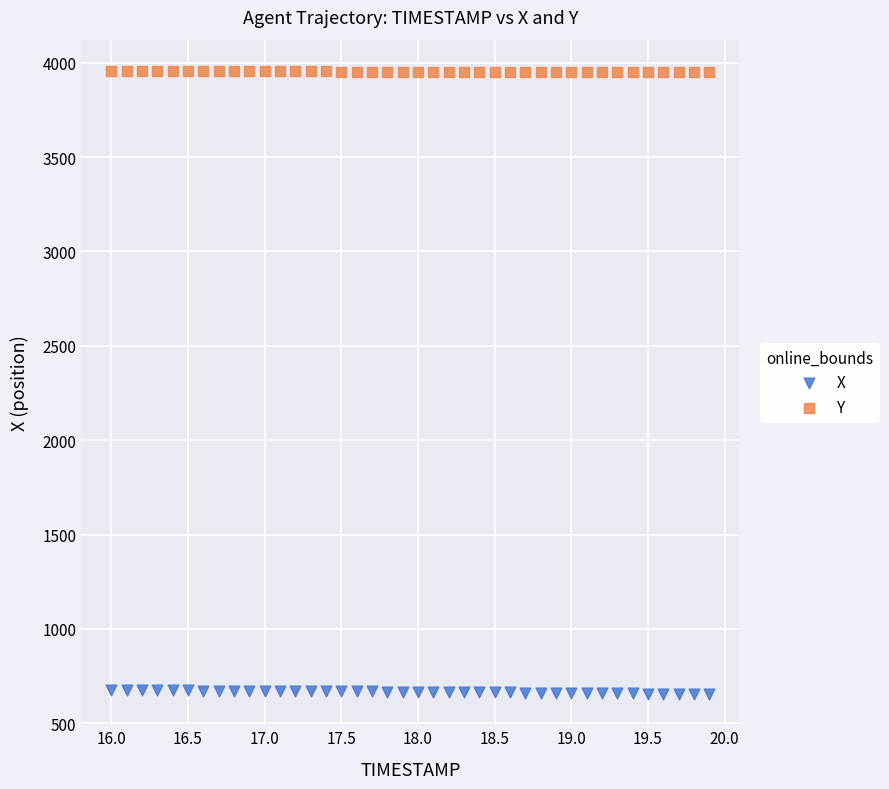

What are all the series names shown in the legend?

X, Y